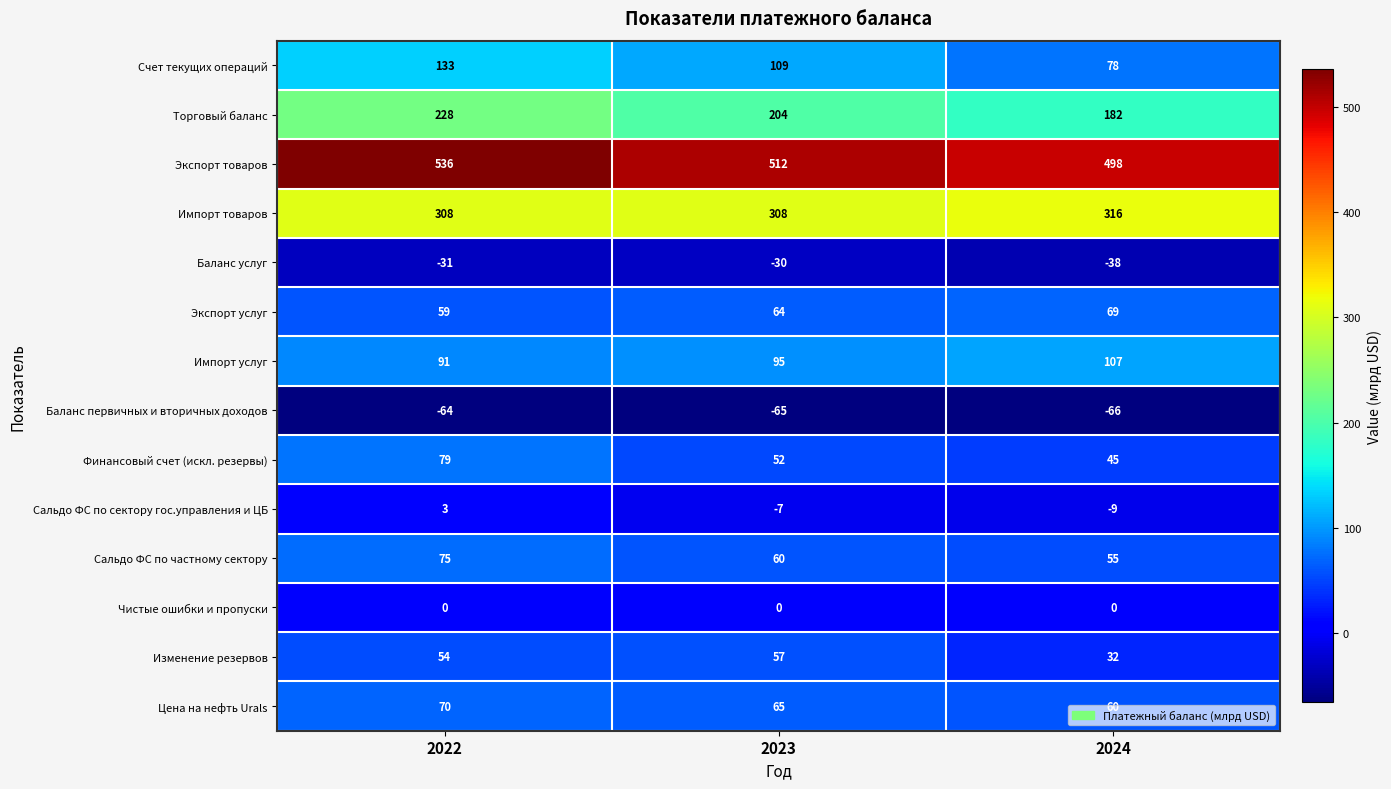

Which series has the widest spread of values?

Счет текущих операций